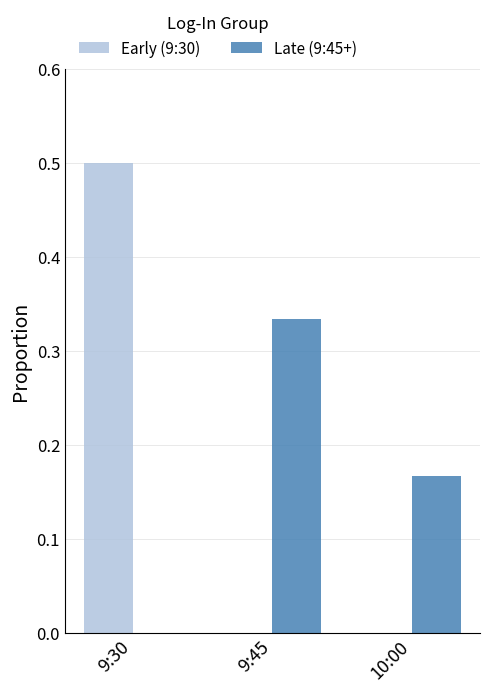

What is the sum of all Late (9:45+) values?

0.5